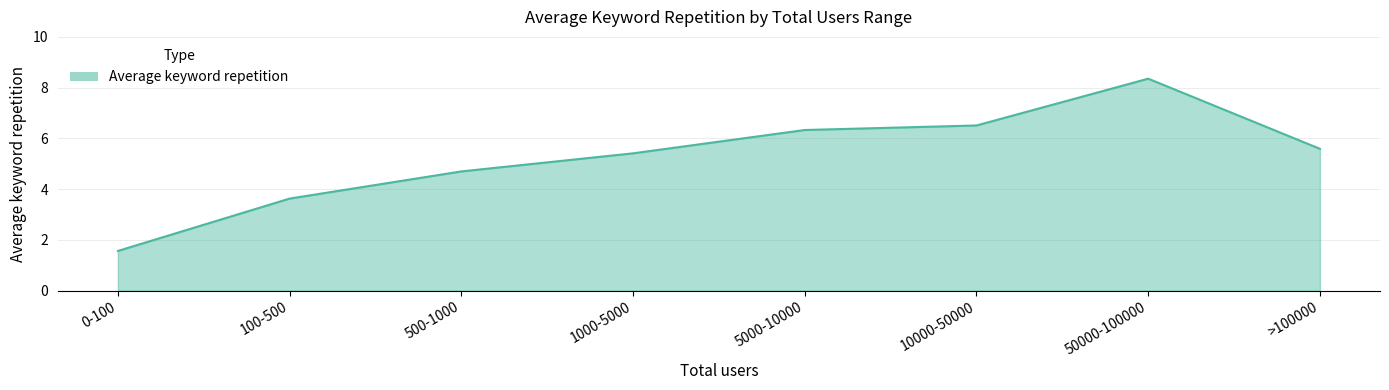

Read the value at 50000-100000.

8.4